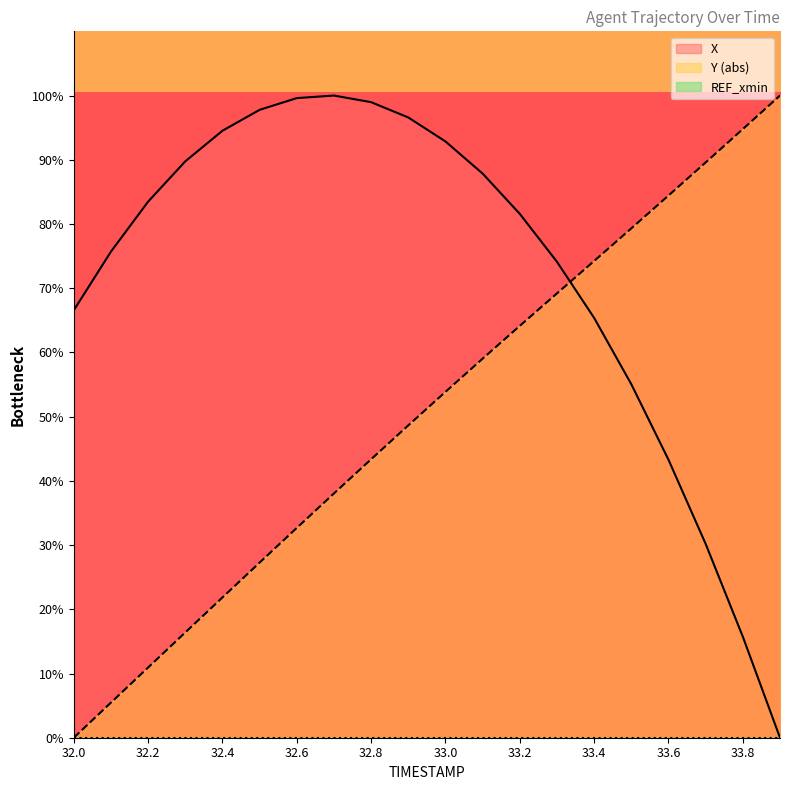

Reading right to left, transcribe all the data shown in this chart.

X: 0.0	15.7	30.2	43.3	55.0	65.4	74.1	81.6	87.8	92.9	96.6	99.0	100.0	99.6	97.8	94.5	89.8	83.5	75.7	66.6
Y: 100.0	94.8	89.6	84.4	79.3	74.2	69.2	64.1	59.0	53.9	48.6	43.4	38.0	32.7	27.3	21.8	16.4	10.9	5.5	0.0